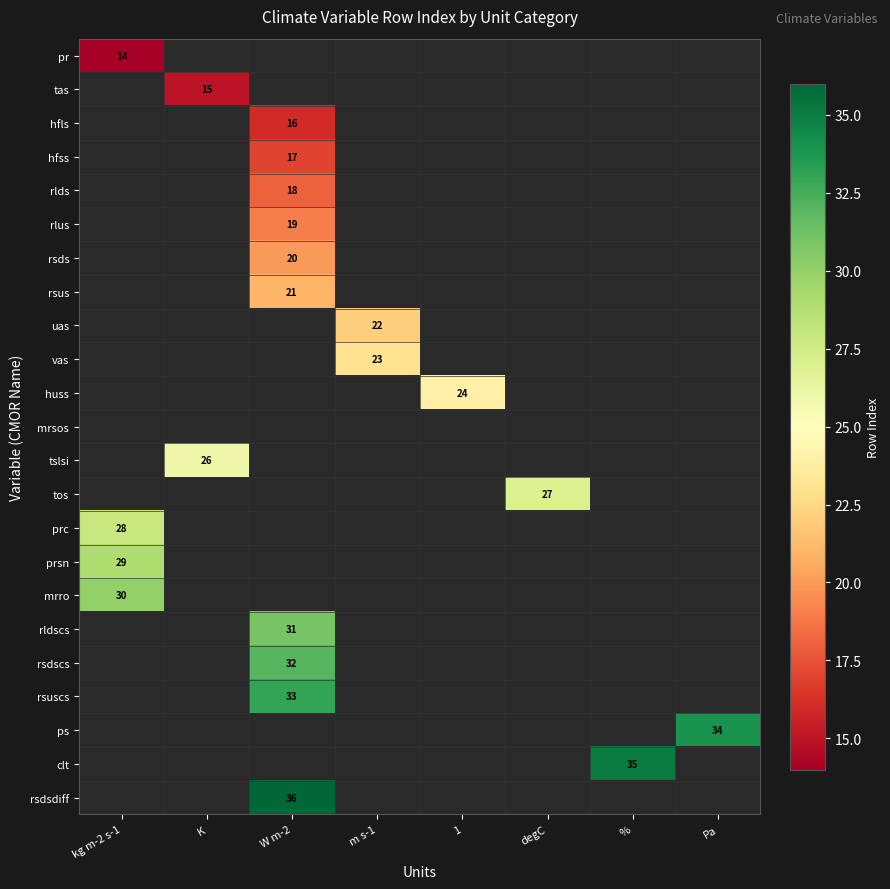

The value of rlds at W m-2 is 26. True or false?

False